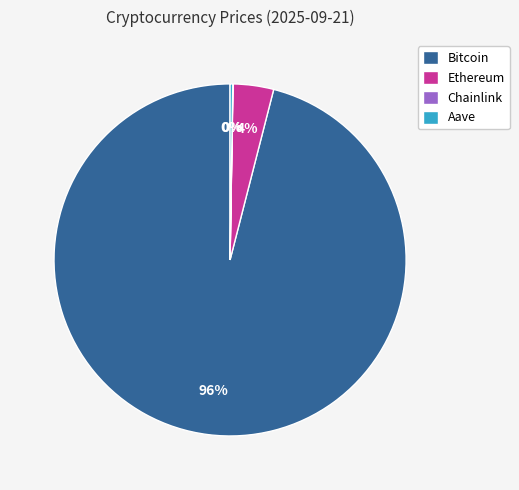

What is the largest slice in the pie chart?

Bitcoin